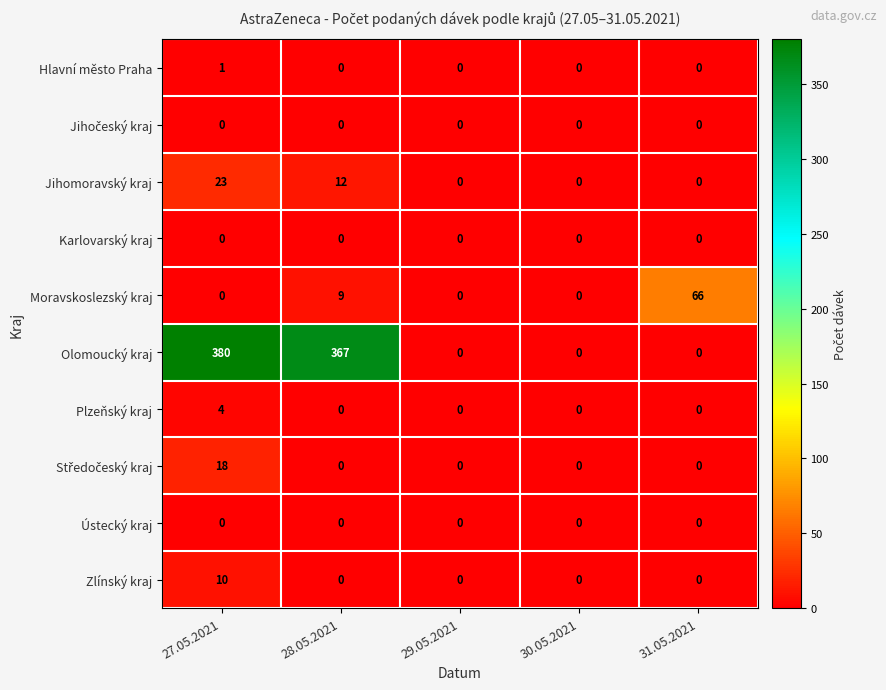

What is the difference between the maximum and minimum values in the Moravskoslezský kraj series?

66